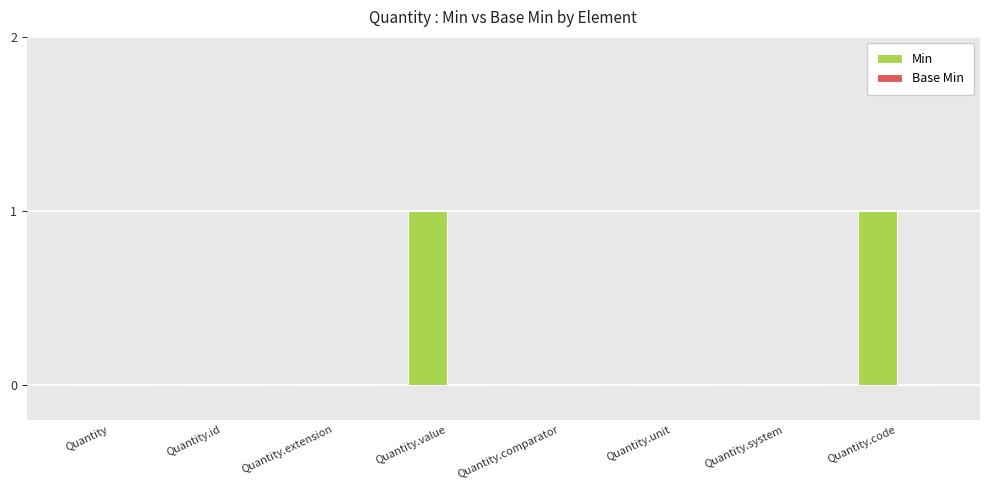

Reading left to right, list all the values displayed in this chart.

Quantity=0	Quantity.id=0	Quantity.extension=0	Quantity.value=1	Quantity.comparator=0	Quantity.unit=0	Quantity.system=0	Quantity.code=1